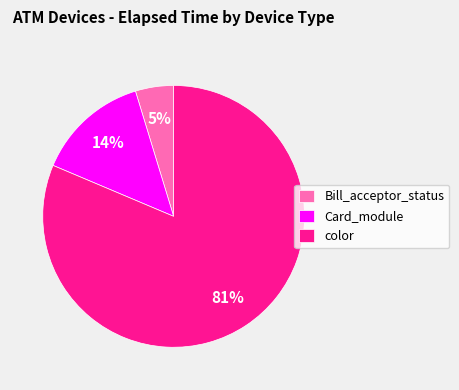

What percentage is the color slice, to the nearest percent?

81%